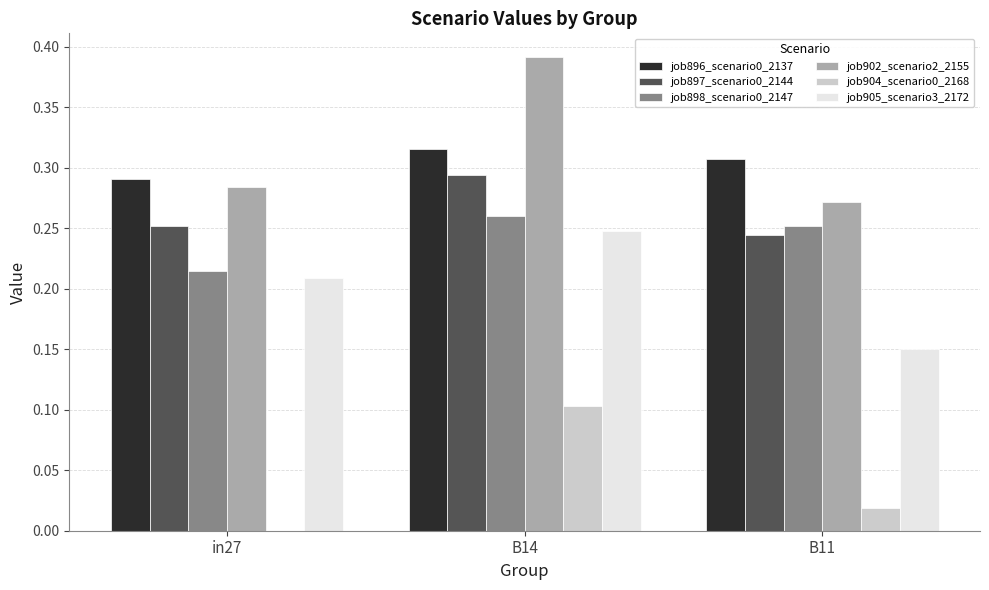

True or false: job896_scenario0_2137 has a value of 0.4 at in27.

False